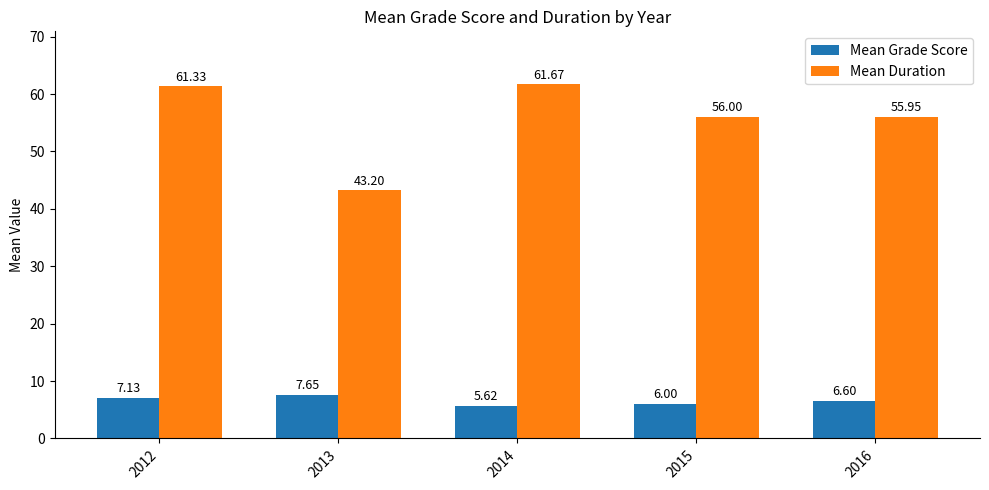

What are all the series names shown in the legend?

Mean Grade Score, Mean Duration